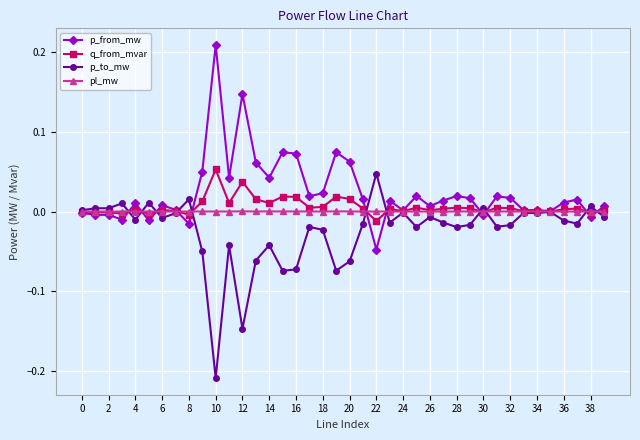

Reading left to right, what are all the values shown in this chart?

p_from_mw: -0.0	-0.0	-0.0	-0.0	0.0	-0.0	0.0	0.0	-0.0	0.1	0.2	0.0	0.1	0.1	0.0	0.1	0.1	0.0	0.0	0.1	0.1	0.0	-0.0	0.0	0.0	0.0	0.0	0.0	0.0	0.0	-0.0	0.0	0.0	0.0	0.0	0.0	0.0	0.0	-0.0	0.0
q_from_mvar: -0.0	-0.0	-0.0	-0.0	0.0	-0.0	0.0	0.0	-0.0	0.0	0.1	0.0	0.0	0.0	0.0	0.0	0.0	0.0	0.0	0.0	0.0	0.0	-0.0	0.0	0.0	0.0	0.0	0.0	0.0	0.0	-0.0	0.0	0.0	0.0	0.0	0.0	0.0	0.0	-0.0	0.0
p_to_mw: 0.0	0.0	0.0	0.0	-0.0	0.0	-0.0	-0.0	0.0	-0.1	-0.2	-0.0	-0.1	-0.1	-0.0	-0.1	-0.1	-0.0	-0.0	-0.1	-0.1	-0.0	0.0	-0.0	-0.0	-0.0	-0.0	-0.0	-0.0	-0.0	0.0	-0.0	-0.0	-0.0	-0.0	-0.0	-0.0	-0.0	0.0	-0.0
pl_mw: 0.0	0.0	0.0	0.0	0.0	0.0	0.0	0.0	0.0	0.0	0.0	0.0	0.0	0.0	0.0	0.0	0.0	0.0	0.0	0.0	0.0	0.0	0.0	0.0	0.0	0.0	0.0	0.0	0.0	0.0	0.0	0.0	0.0	0.0	0.0	0.0	0.0	0.0	0.0	0.0